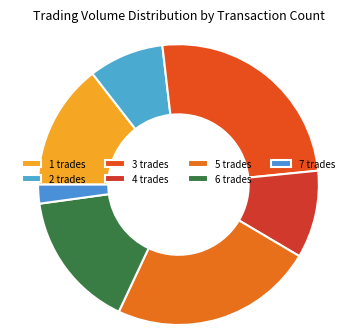

Which category has the biggest portion of the pie?

3 trades